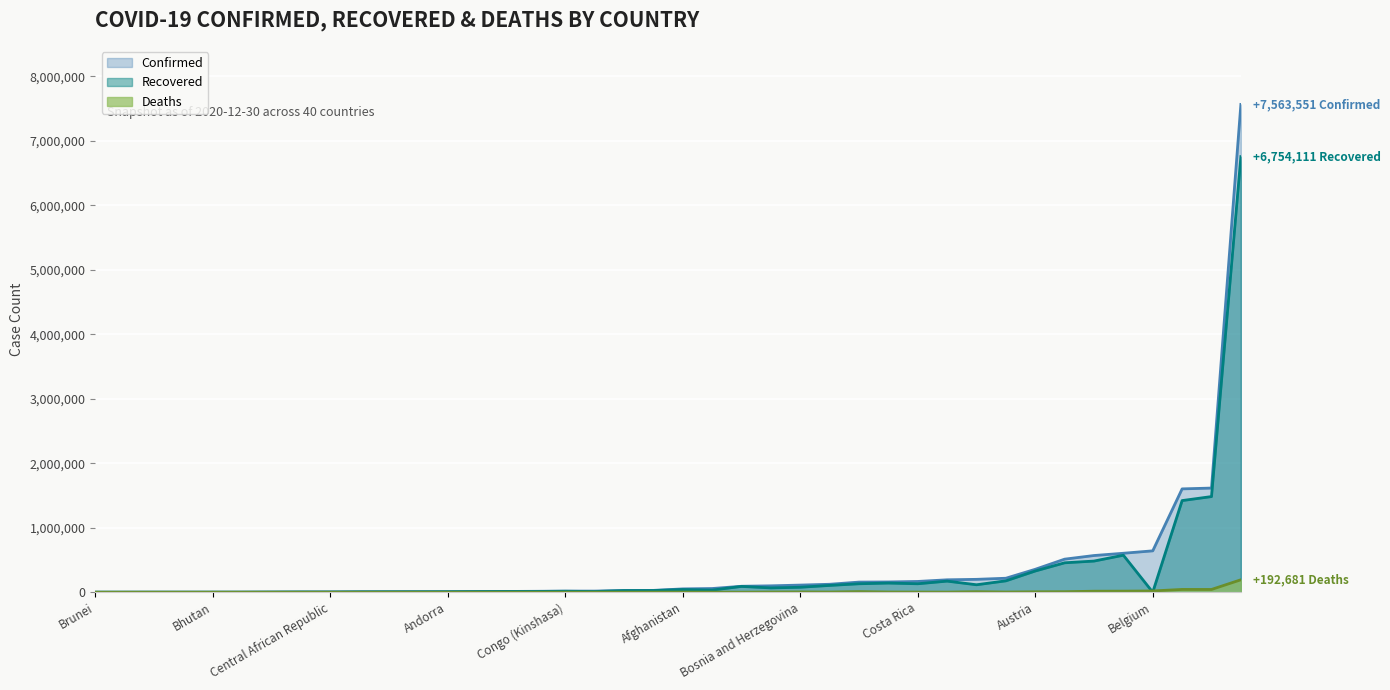

What is the maximum value shown in the chart?

7563551